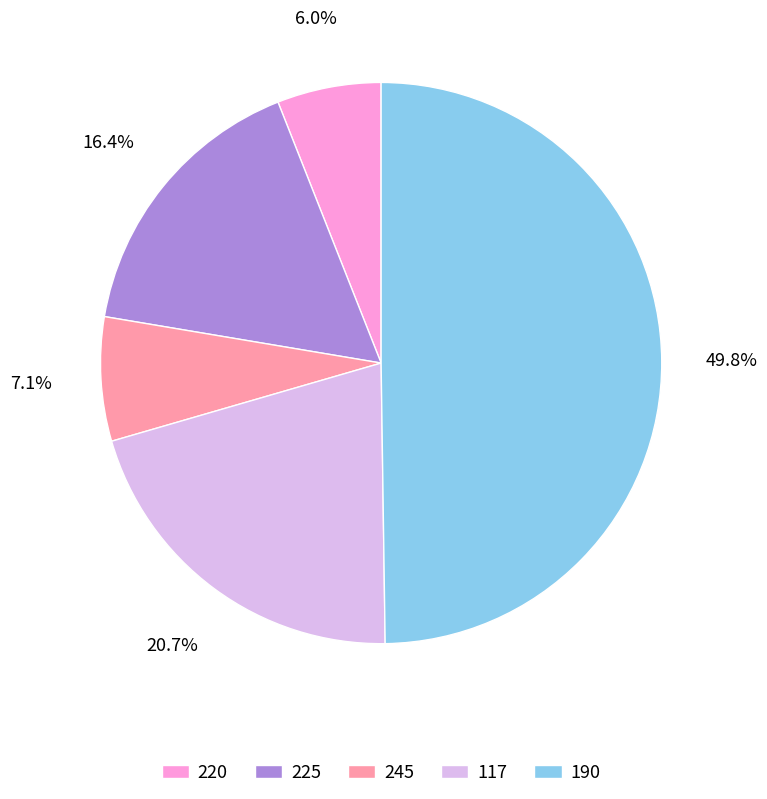

To the nearest percent, what is the difference between the 190 and 117 slice percentages?

29%